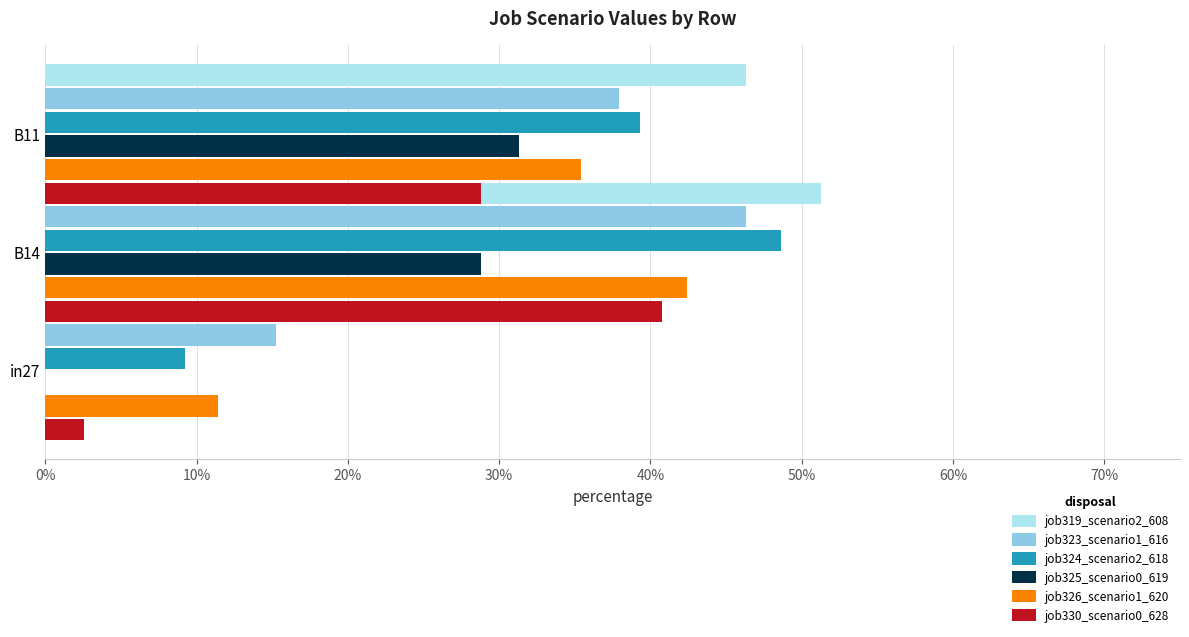

The job330_scenario0_628 series shows 0.1 at 10%. True or false?

False